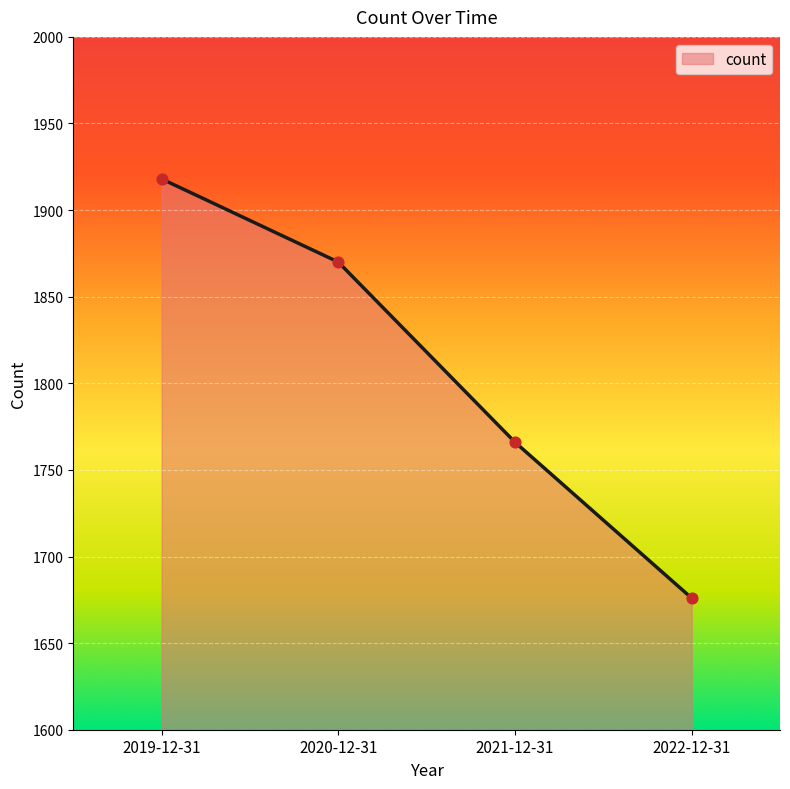

What is the change in value from 2019-12-31 to 2021-12-31?

-152